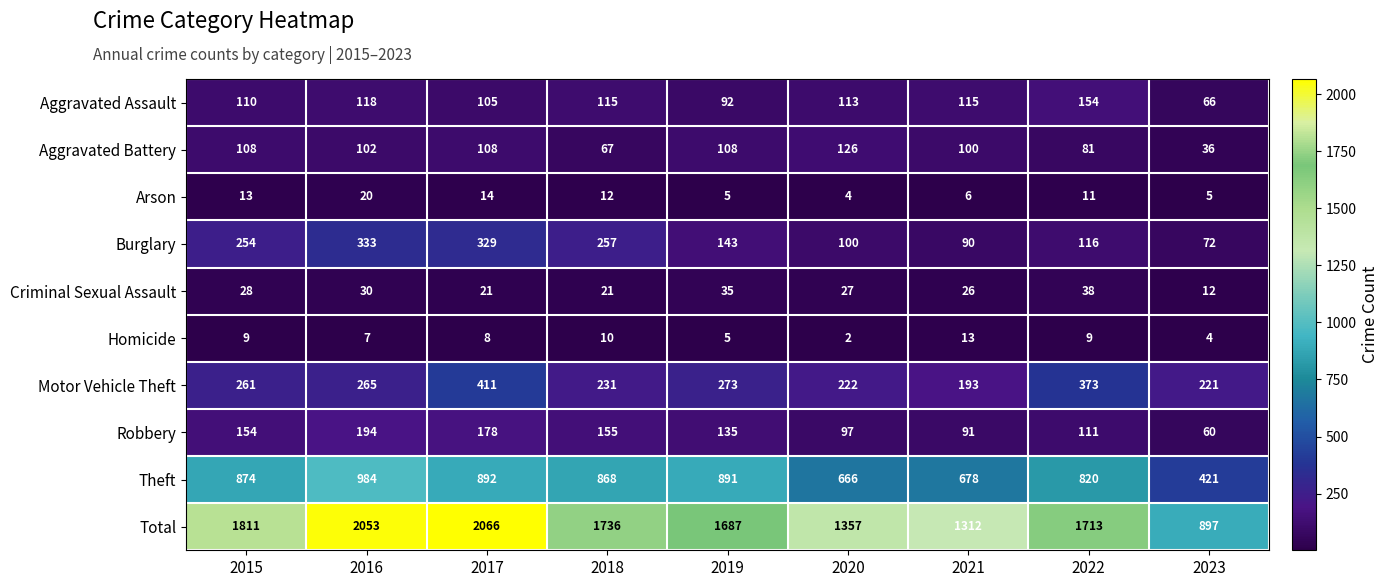

Count the number of data series in this chart.

10